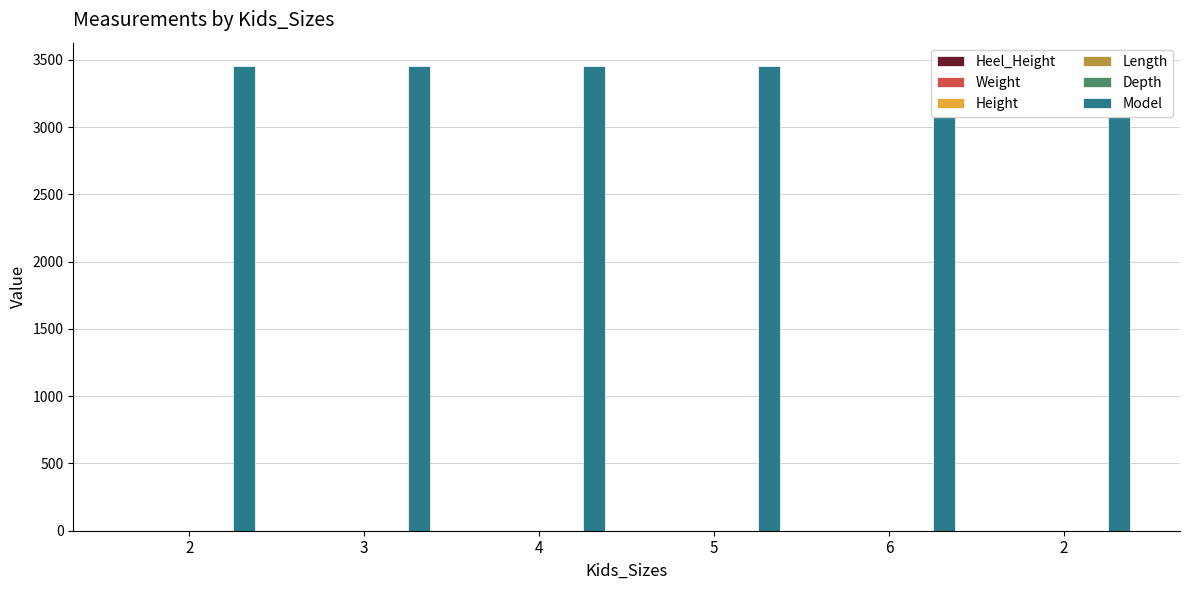

What is the highest value of the Depth series?

1